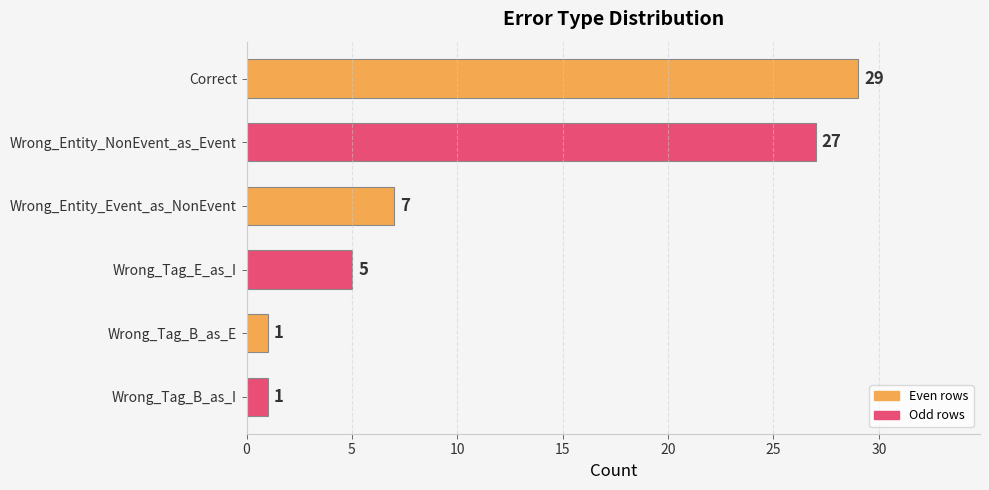

True or false: the data shows 7 at Wrong_Entity_Event_as_NonEvent.

True